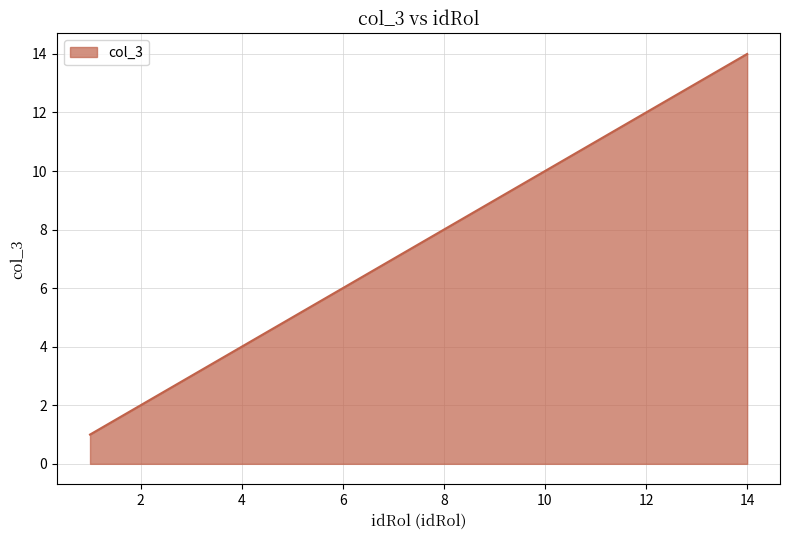

What is the maximum value shown in the chart?

14